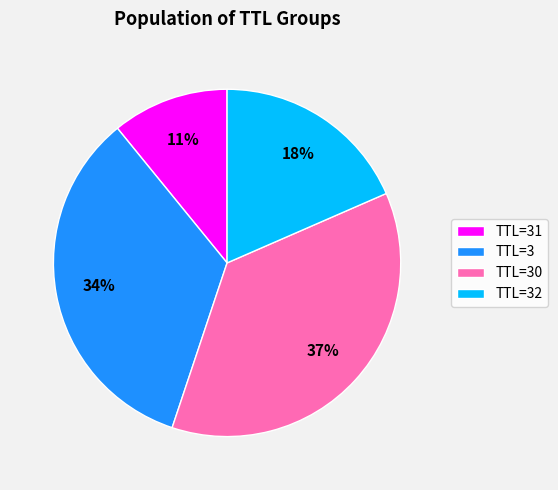

Is the sum of TTL=31 and TTL=3 greater than half?

No